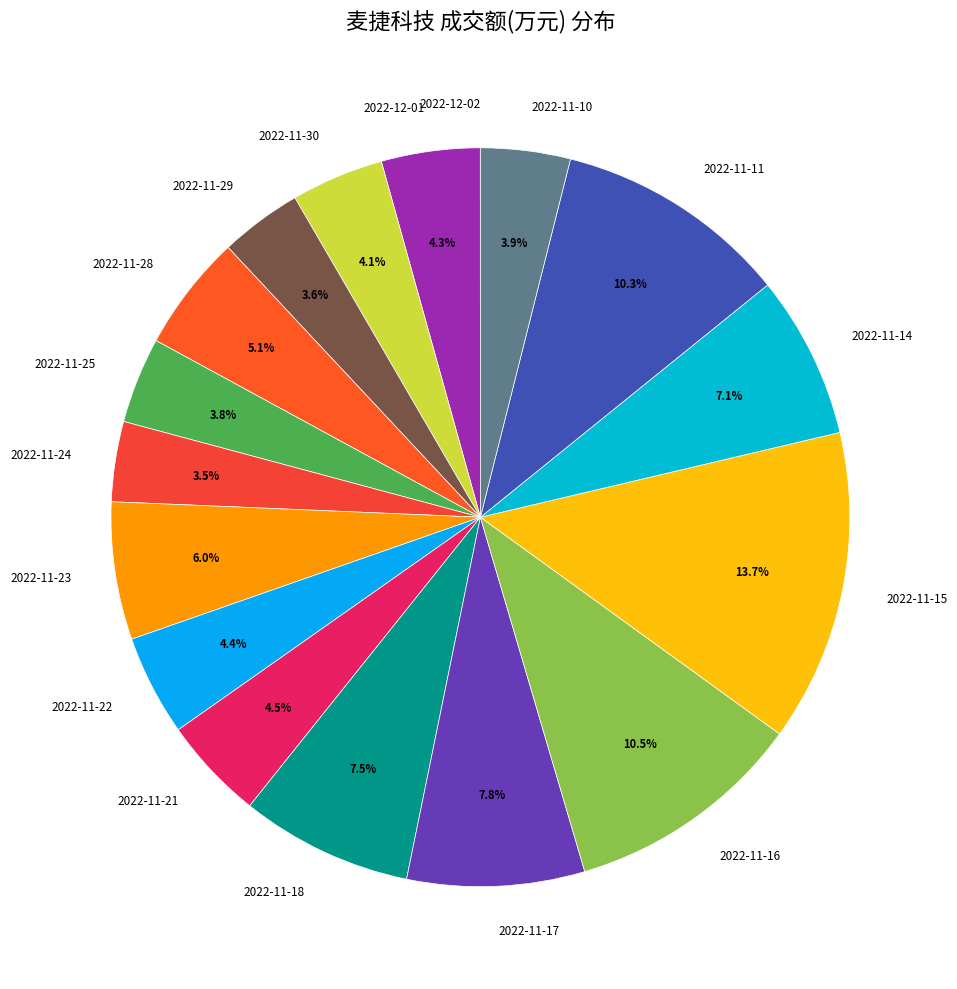

Which has a higher value, 2022-11-10 or 2022-11-28?

2022-11-28